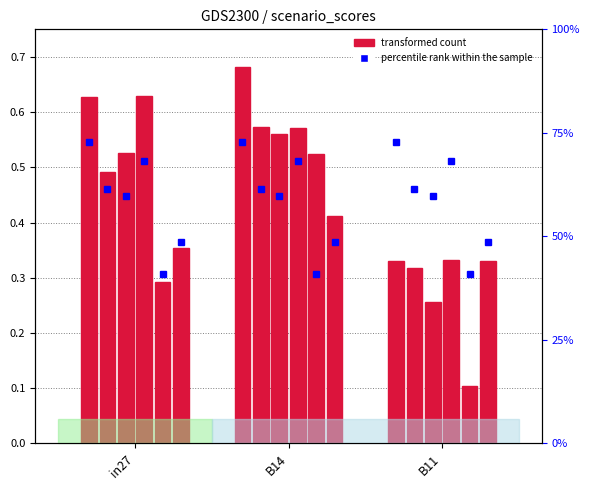

What is the label of the 2nd bar from the right?

B14